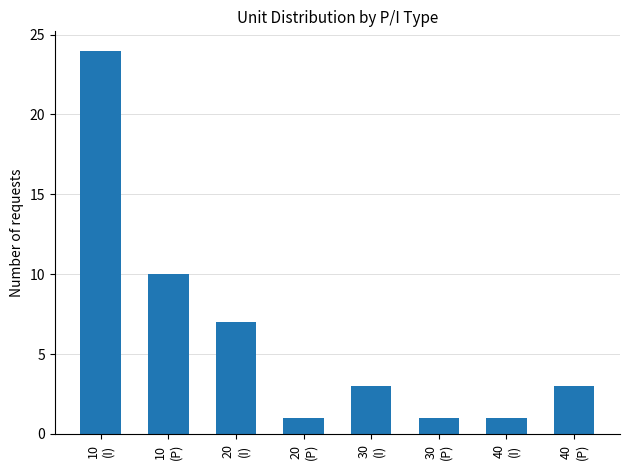

True or false: the data shows 3 at 40
(P).

True